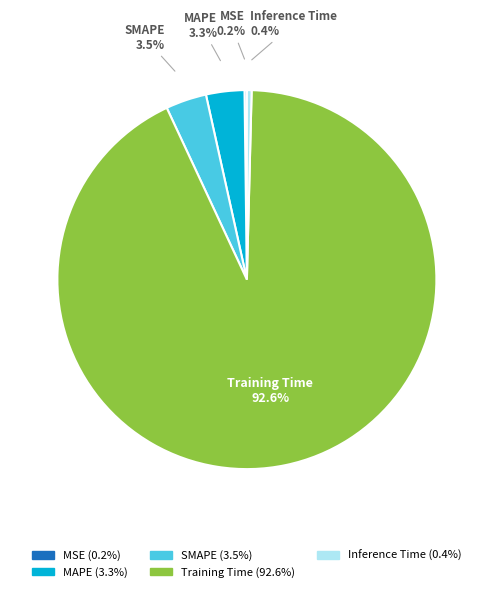

What is the total percentage of Inference Time and MAPE?

3.7%